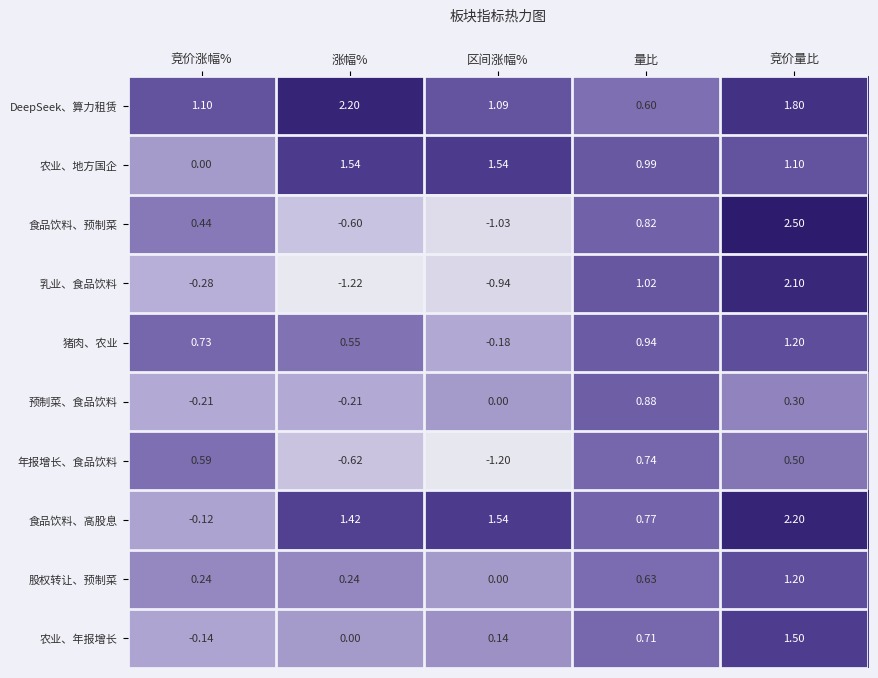

Count the number of categories in the chart.

5